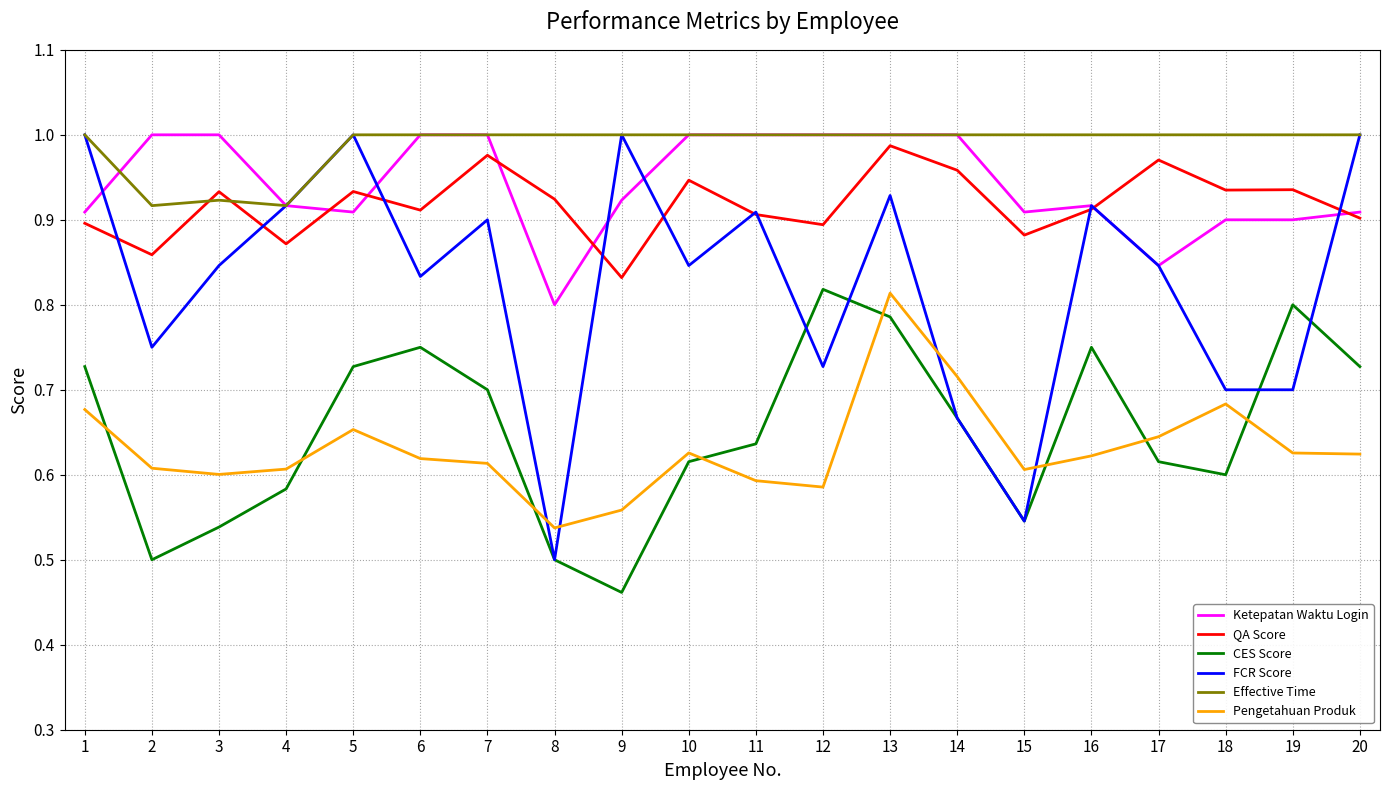

The value of Effective Time at 16 is 1.0. True or false?

True